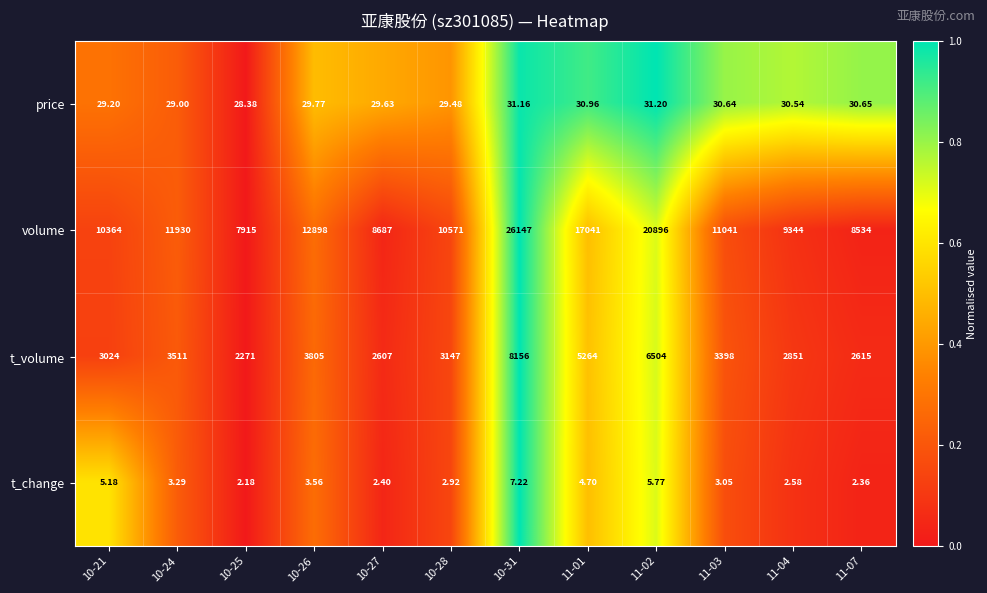

Is the value of t_volume at 10-28 greater than the value of price at 11-02?

Yes